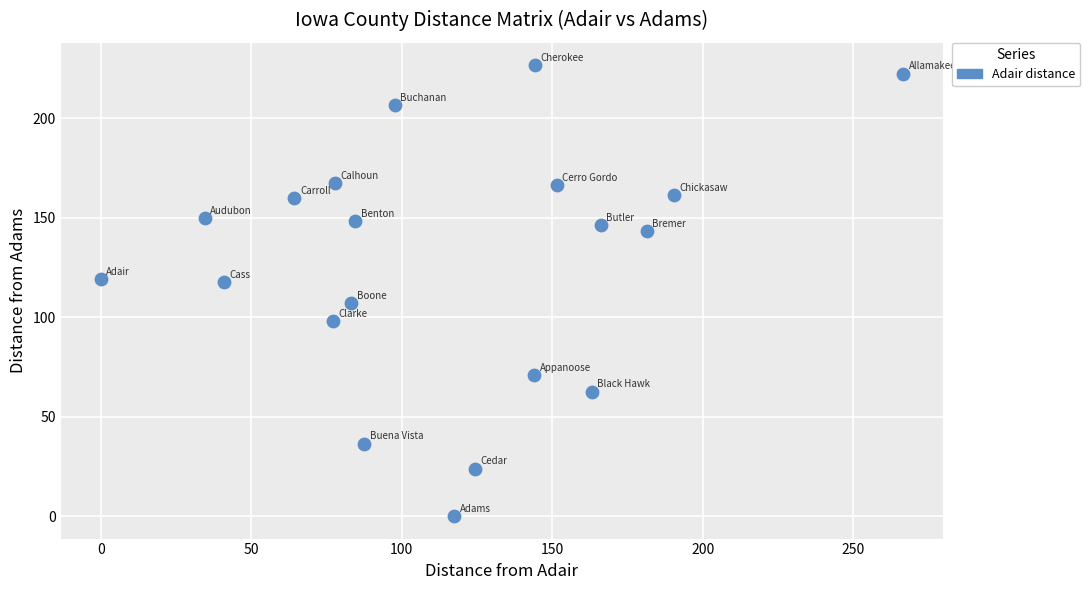

What is the range of X values (max minus min)?

266.6